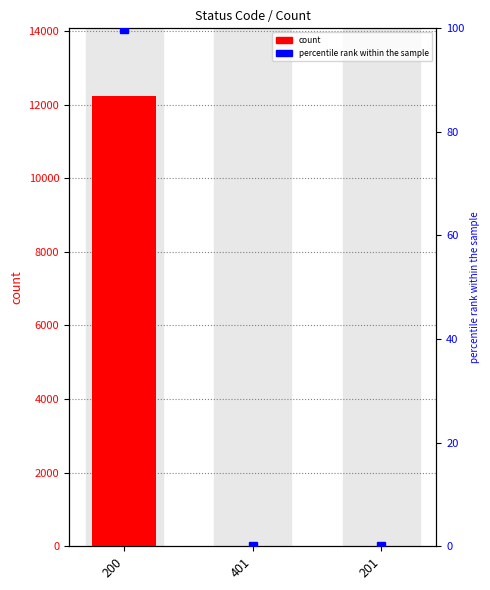

Read the value at 200.

12236